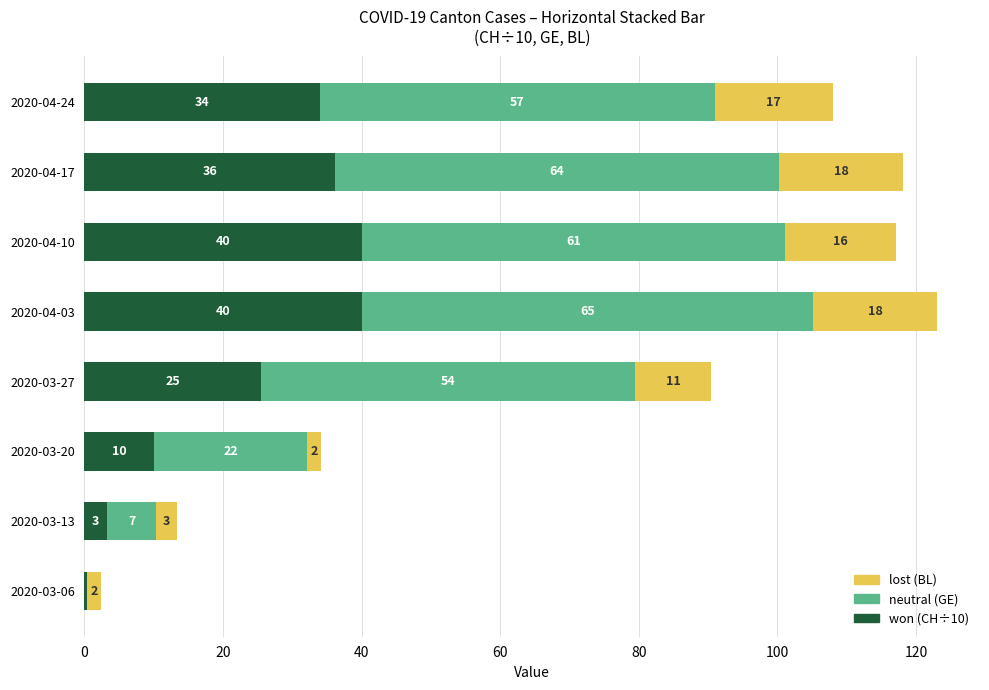

At which category is the sum across all series the highest?

2020-04-03